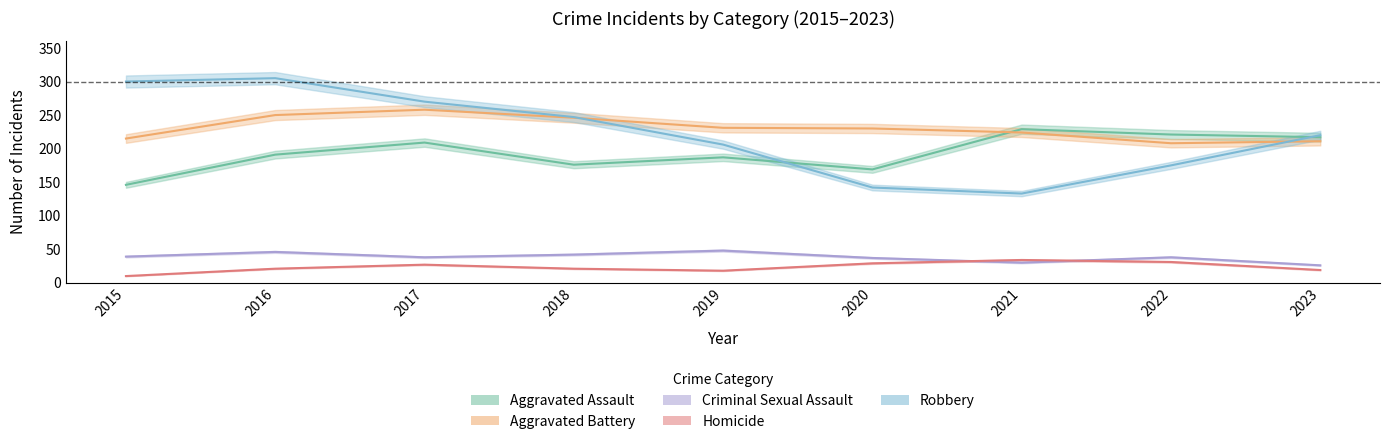

What is the average value of the Homicide series?

23